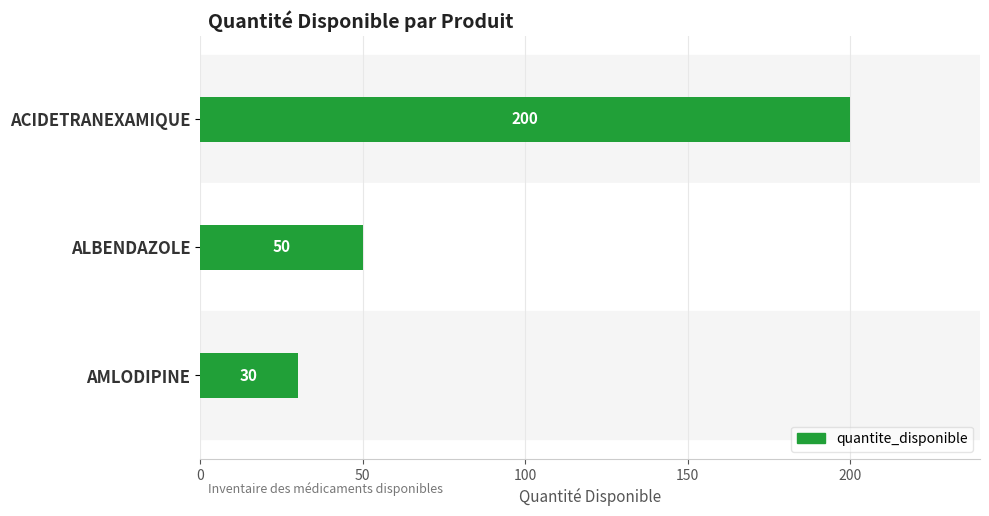

At which label is the value closest to 115?

ALBENDAZOLE